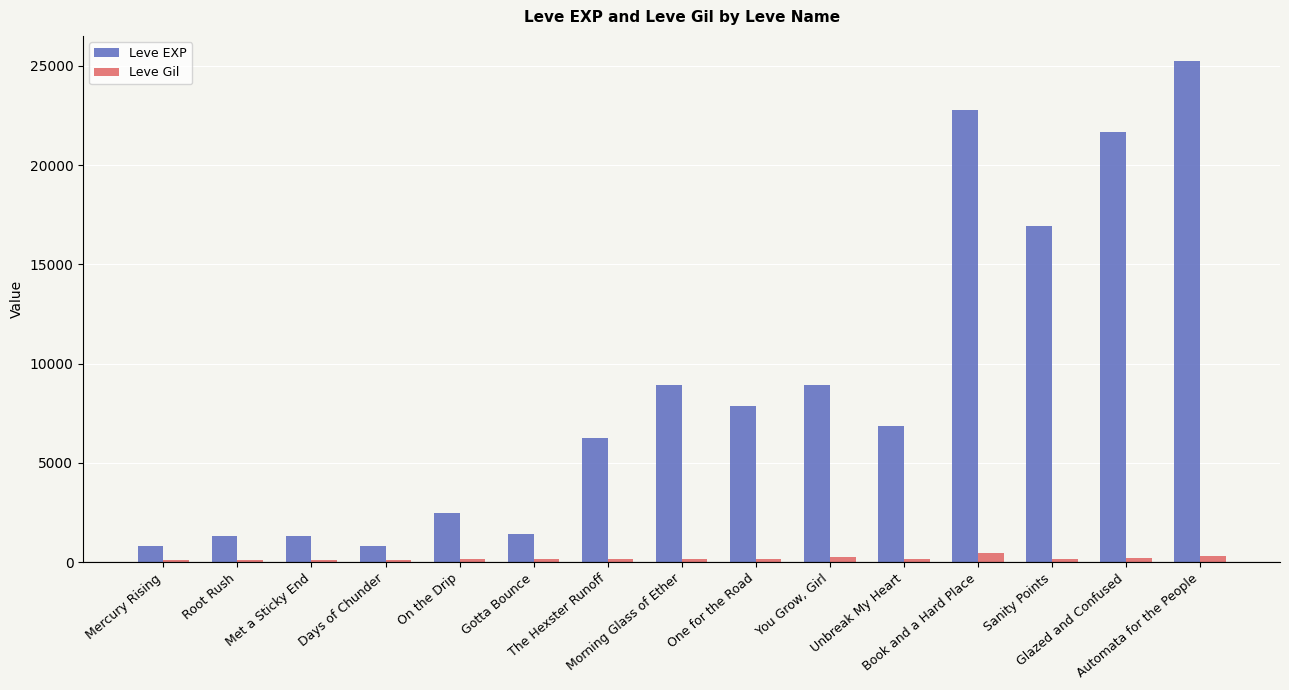

What is the label of the 12th bar from the right?

Days of Chunder